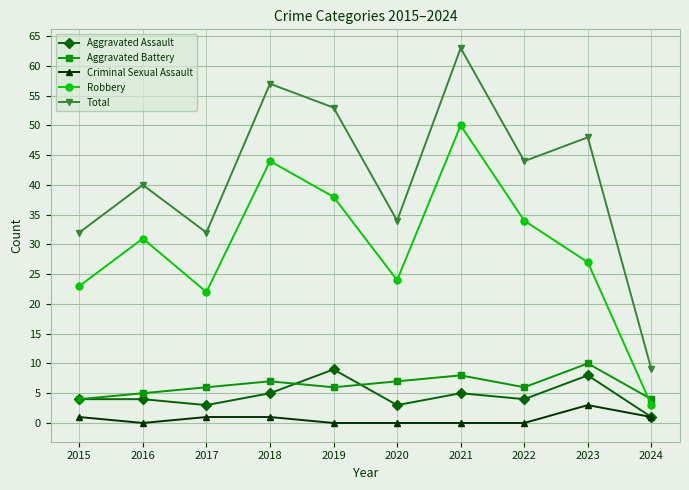

Which label corresponds to the largest value in the chart?

2021